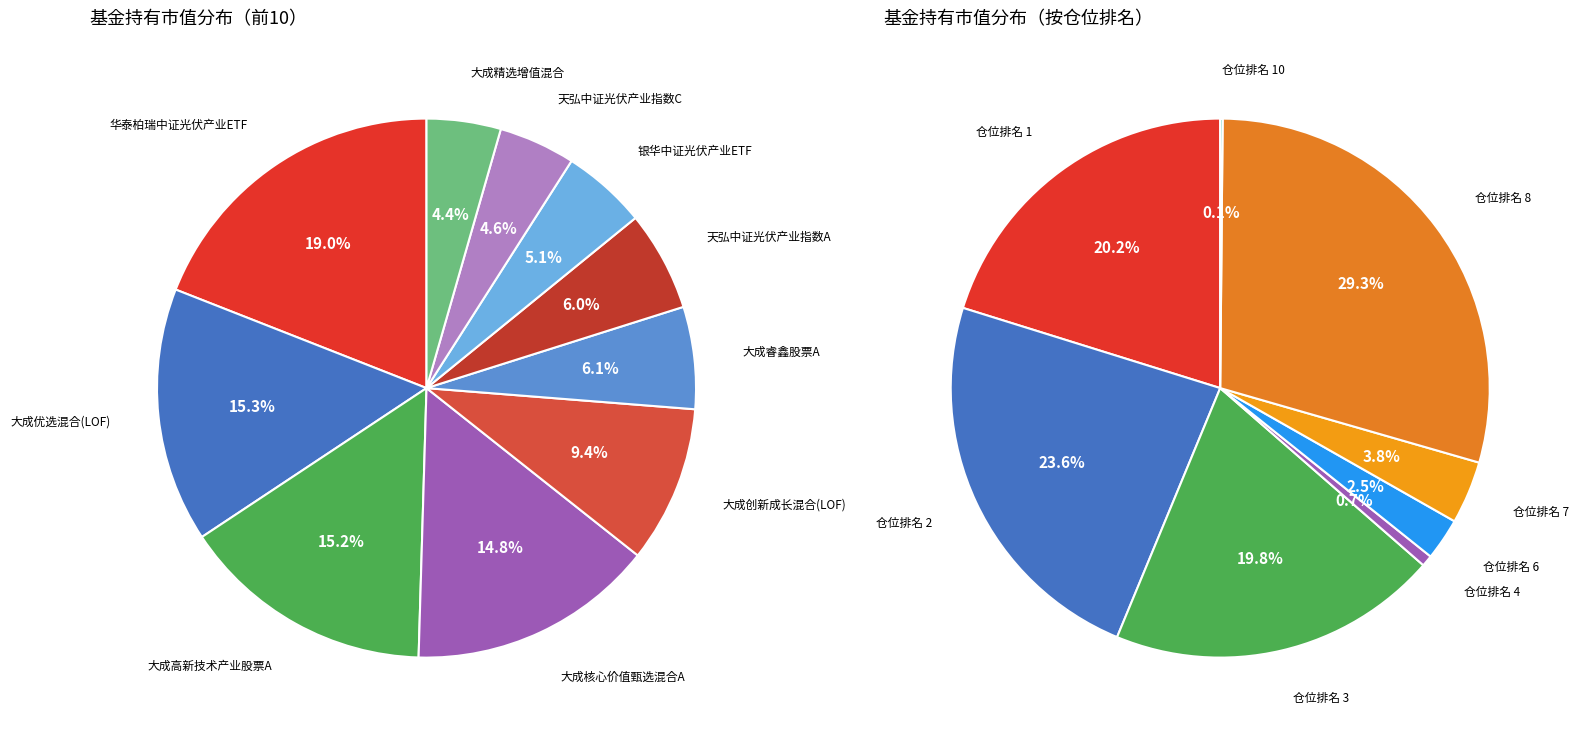

To the nearest percent, what is the difference between the largest and smallest slice percentages?

15%